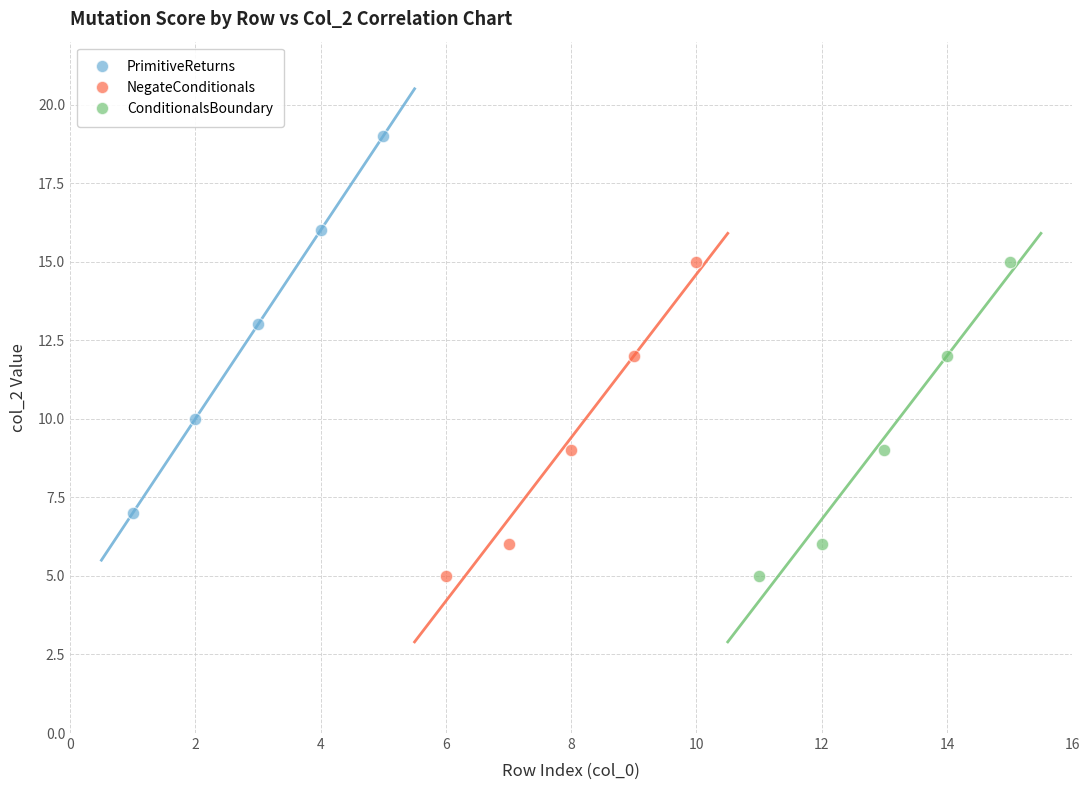

Which series has the widest spread of Y values?

PrimitiveReturns